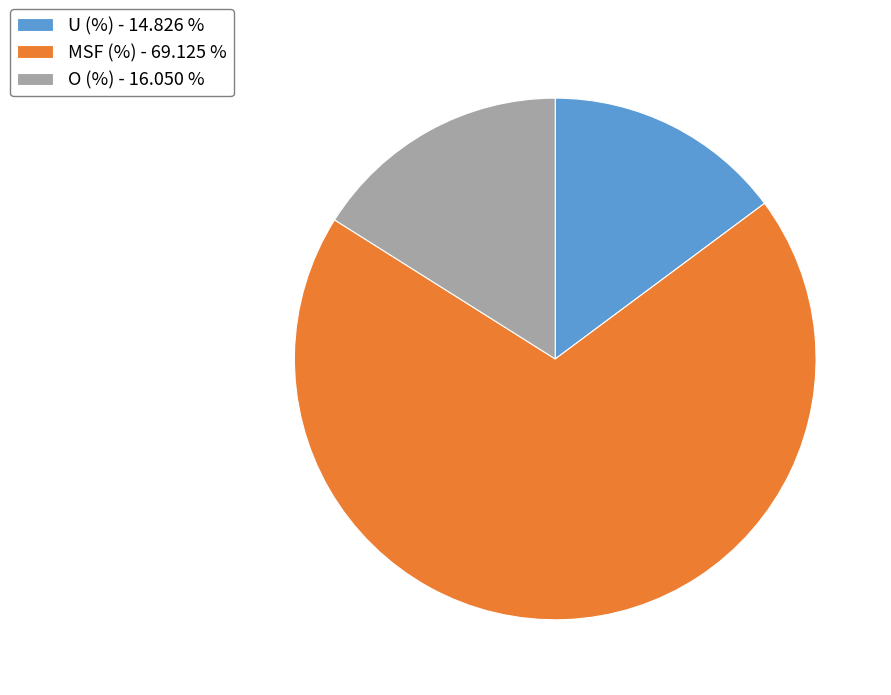

Does MSF (%) account for over 50% of the chart?

Yes